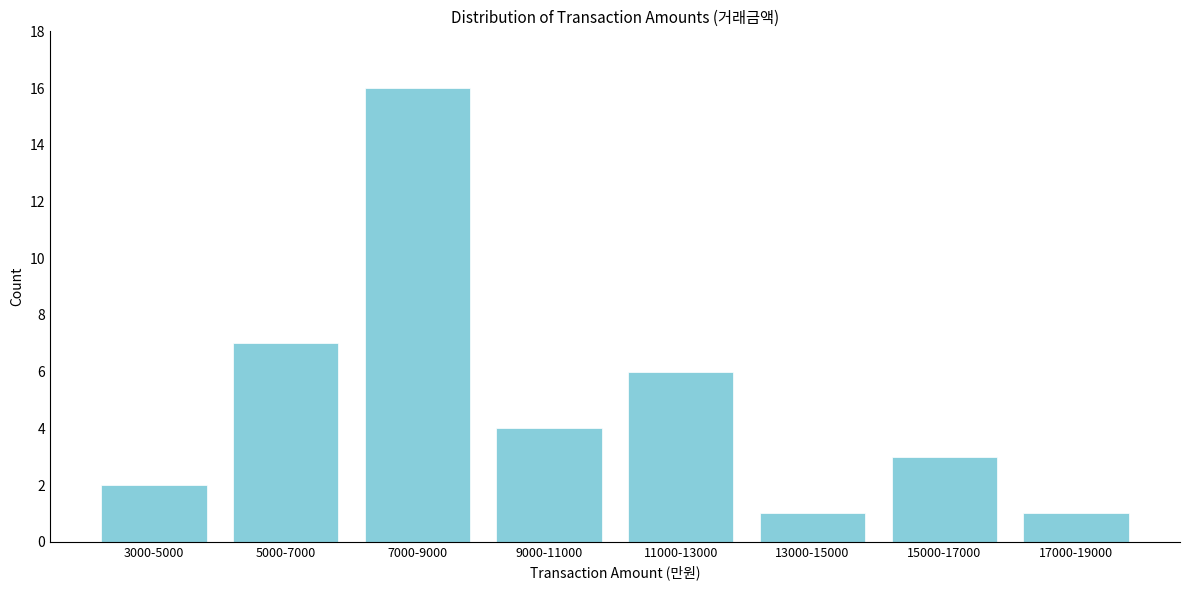

Reading right to left, extract all data points from this chart.

17000-19000=1	15000-17000=3	13000-15000=1	11000-13000=6	9000-11000=4	7000-9000=16	5000-7000=7	3000-5000=2